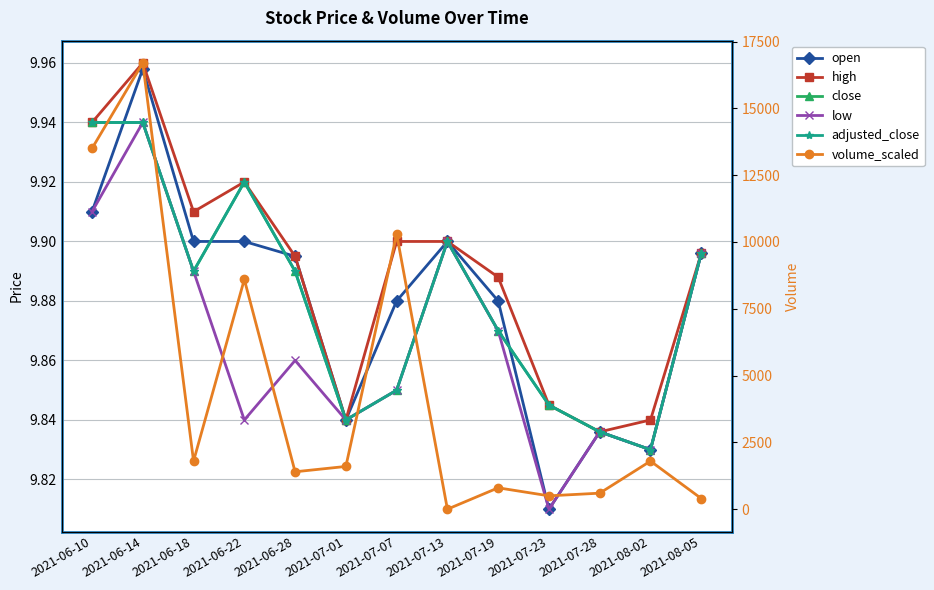

How many distinct data groups are displayed?

6